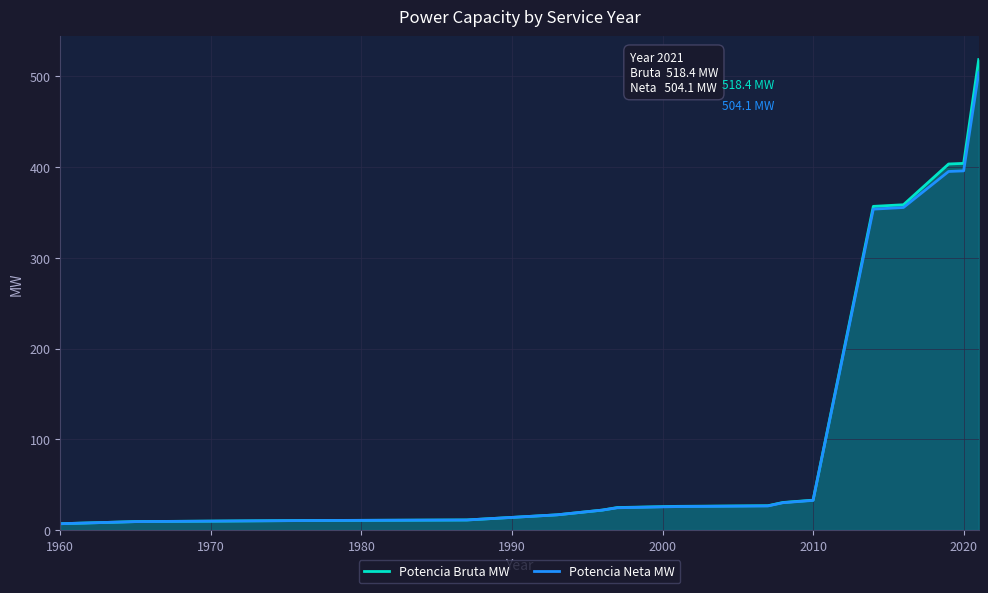

What is the greatest value displayed?

518.4